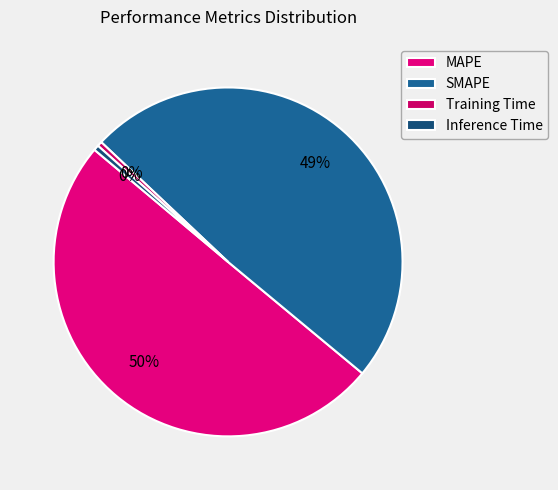

Count the number of slices in the pie.

4